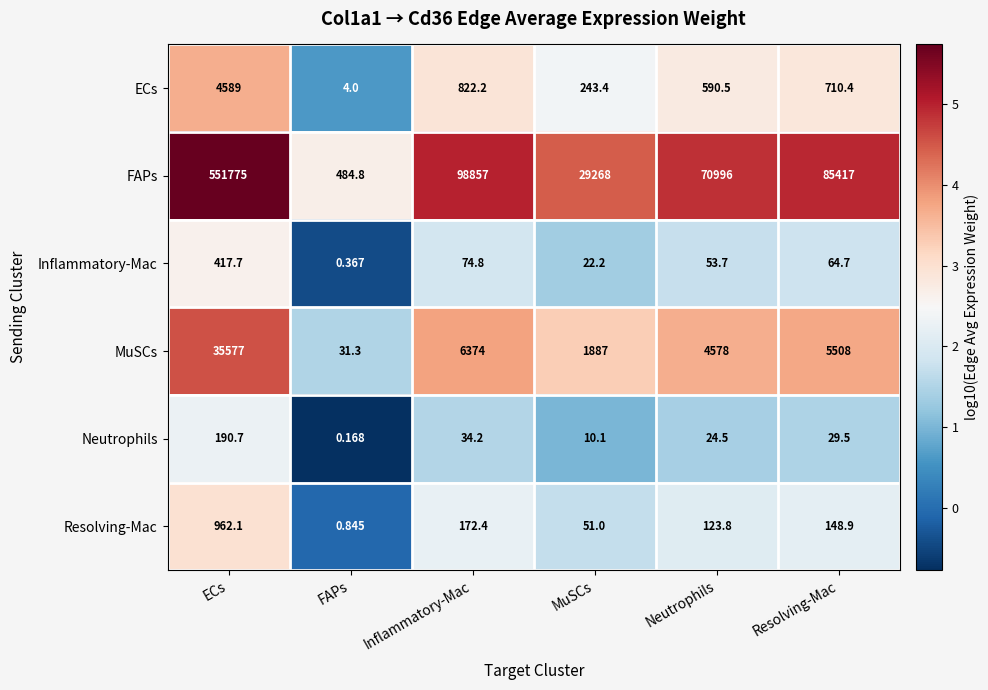

Which series has the largest total across all categories?

FAPs